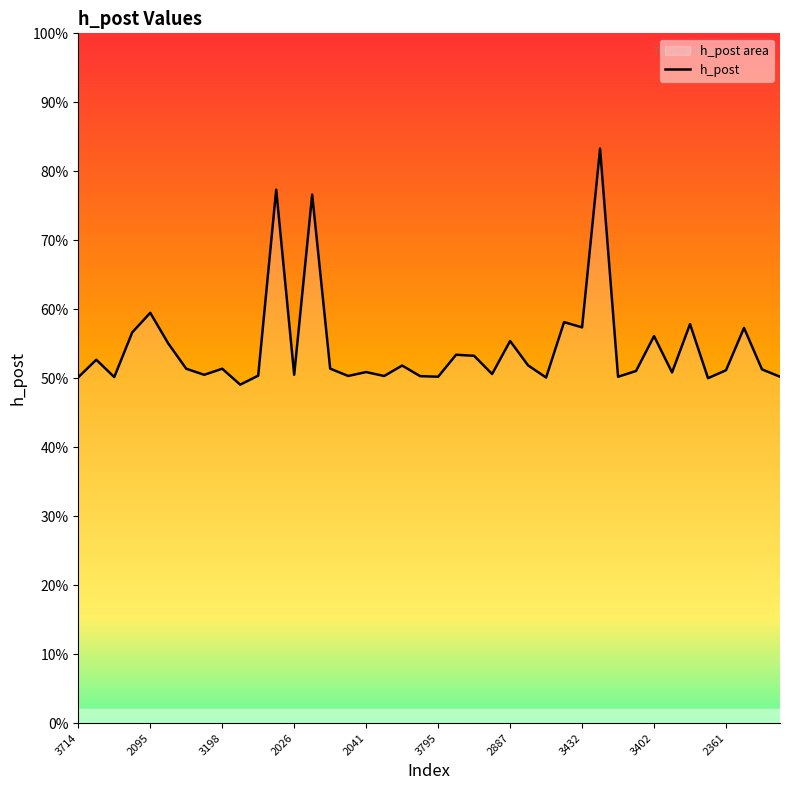

The chart shows a value of 0.5 at 15. True or false?

True